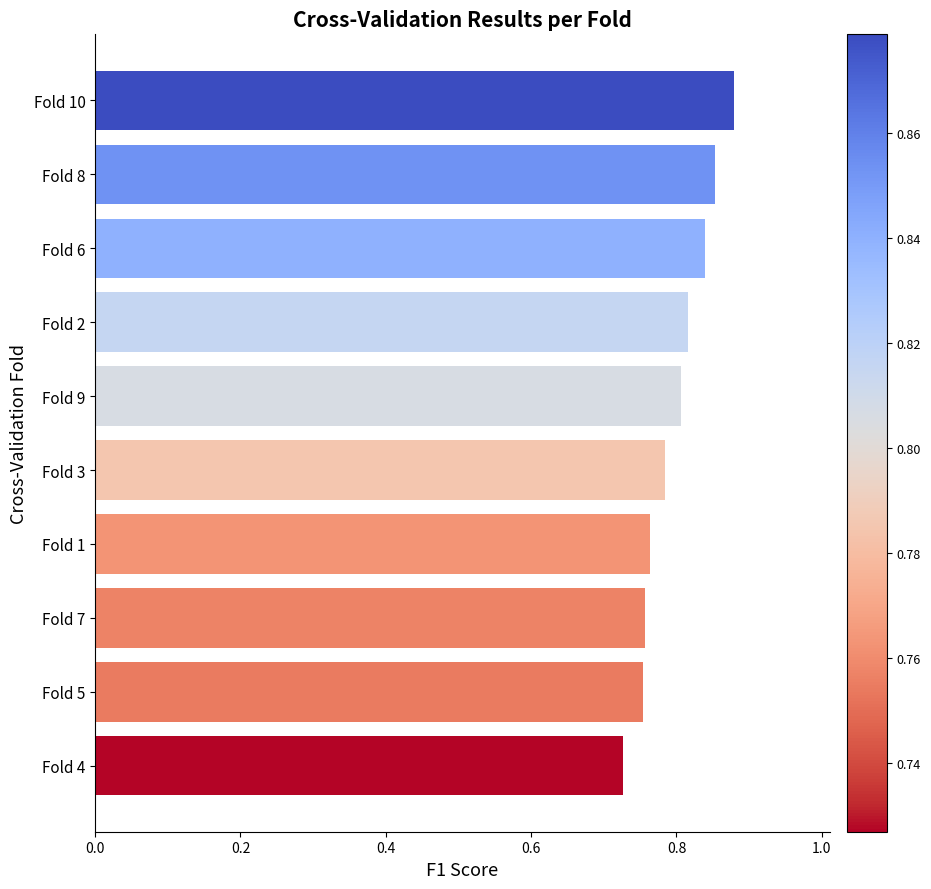

Where is the data nearest to the value 0?

Fold 4